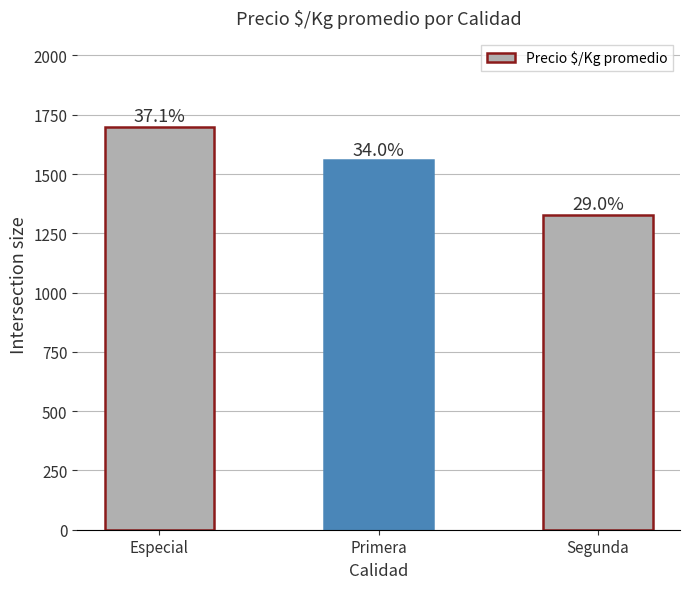

Between Especial and Segunda, which is larger?

Especial